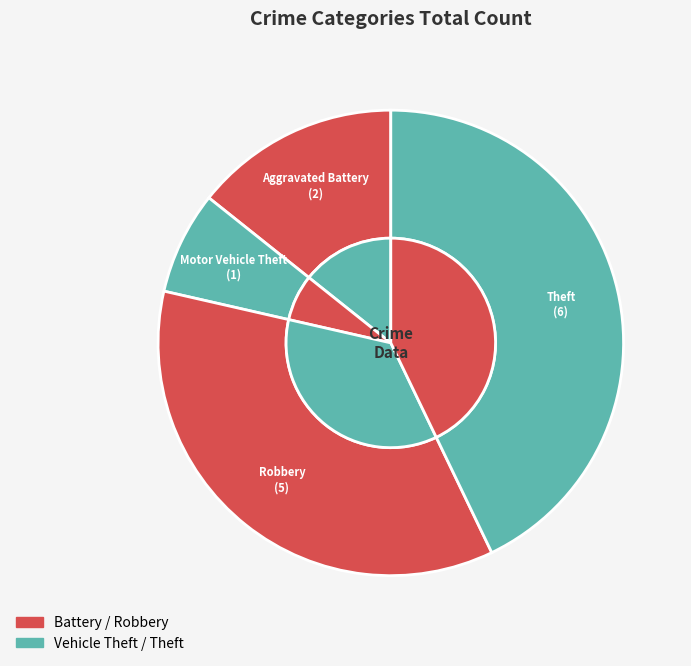

Which slice is the smallest?

Motor Vehicle Theft